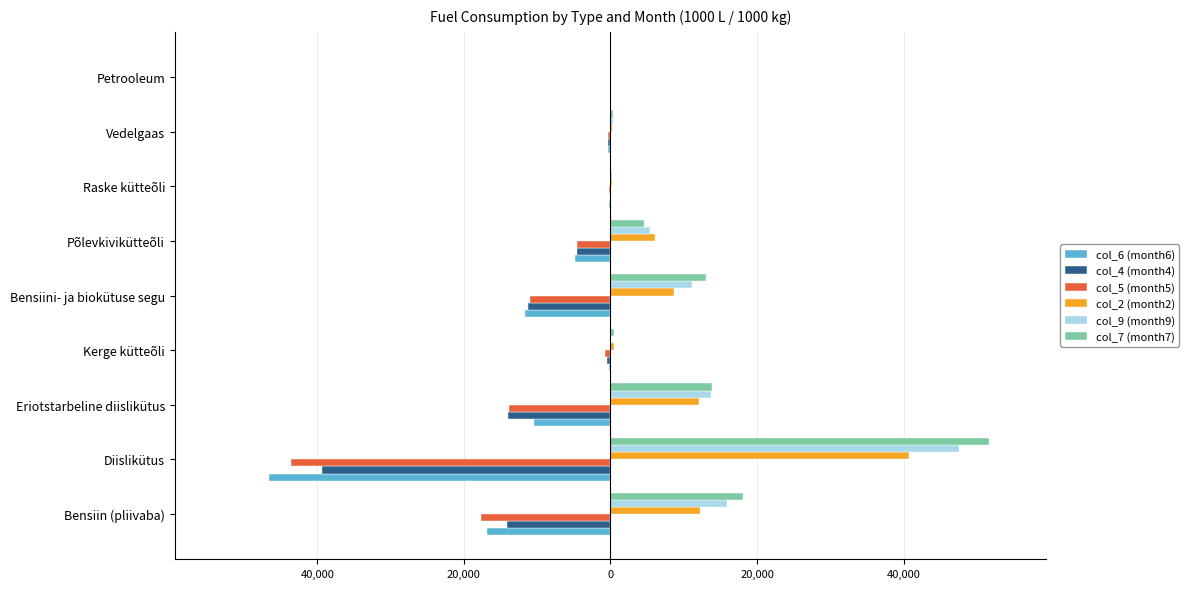

What are all the series names shown in the legend?

col_6 (month6), col_4 (month4), col_5 (month5), col_2 (month2), col_9 (month9), col_7 (month7)